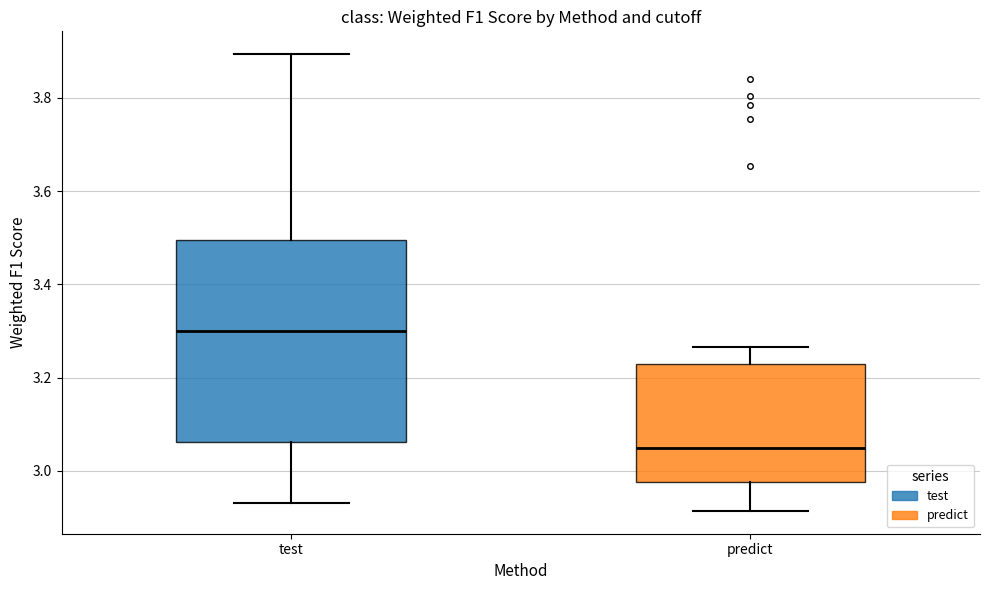

Reading left to right, transcribe this box plot: for each box, give where its median line is, the range the box spans, and where its two whiskers end, as read against the y-axis. The values are not printed on the chart, so give them approximately, as read against the axis.

test: median 3.30, box 3.06 to 3.50, whiskers 2.94 to 3.90
predict: median 3.04, box 2.98 to 3.22, whiskers 2.92 to 3.26